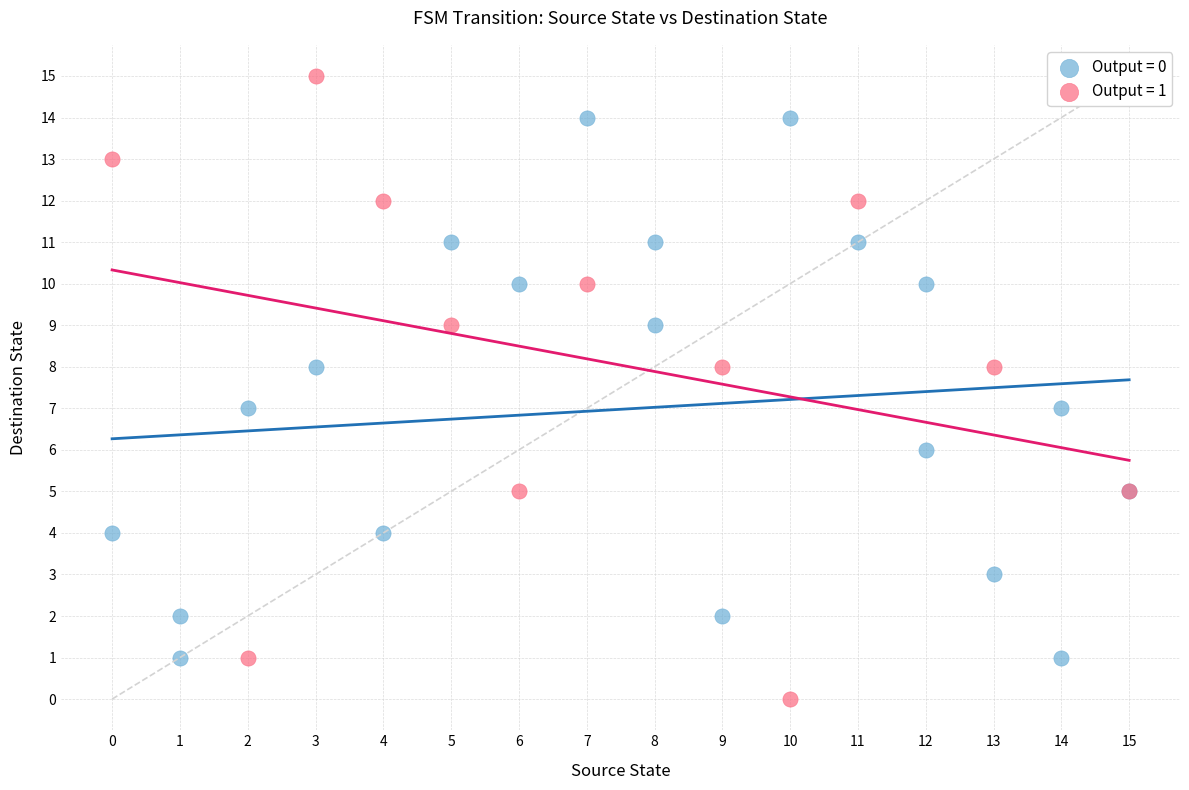

Which series contains the highest Y value?

Output = 1